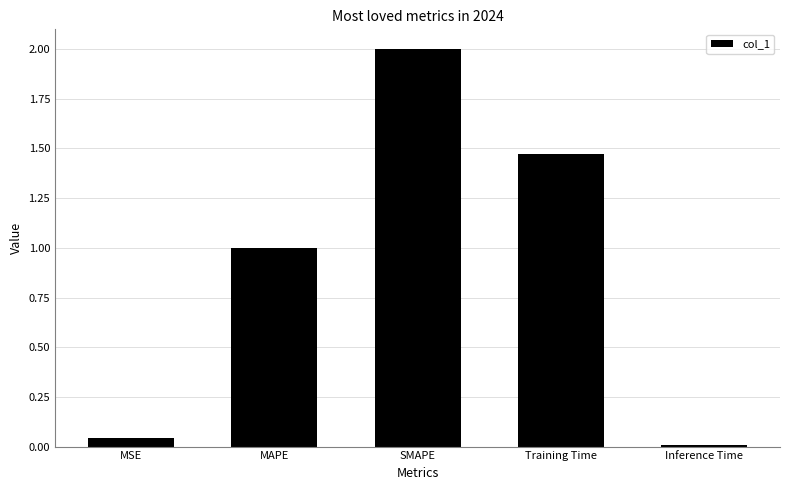

What is the maximum value shown in the chart?

2.0